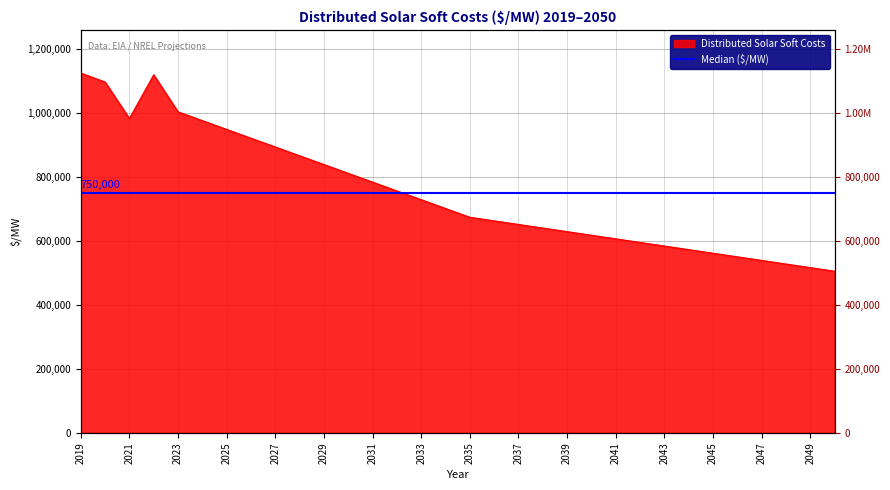

At which label is the value closest to 814328?

2030